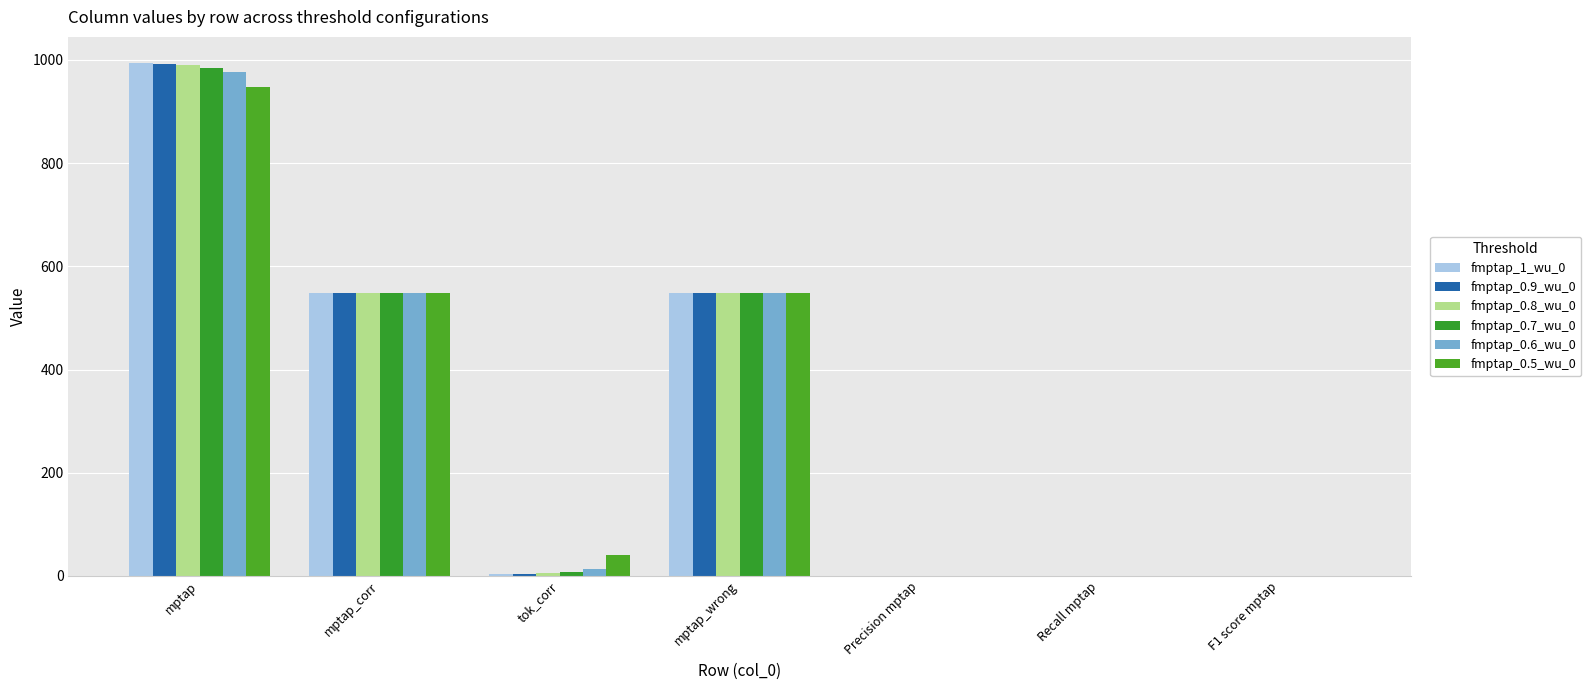

What is the difference between the fmptap_0.8_wu_0 values at Recall mptap and mptap_wrong?

547.4